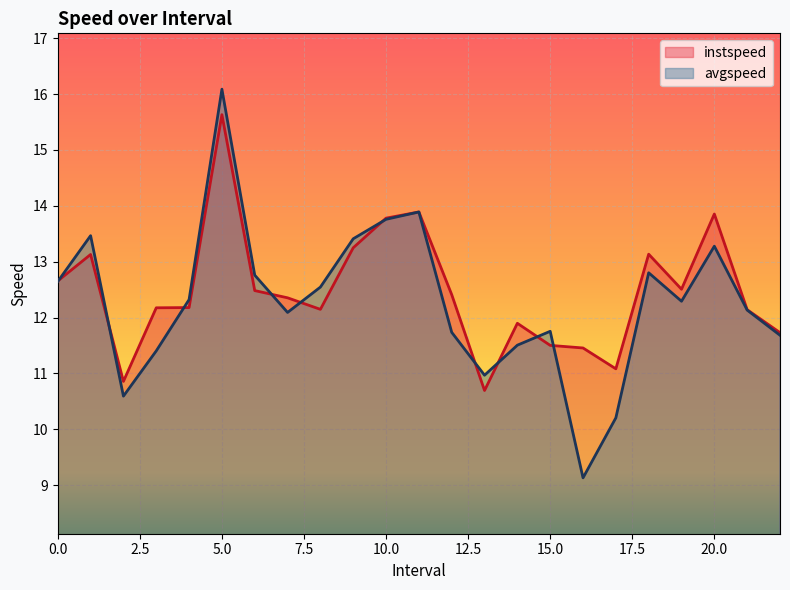

Which series has the largest total across all categories?

instspeed